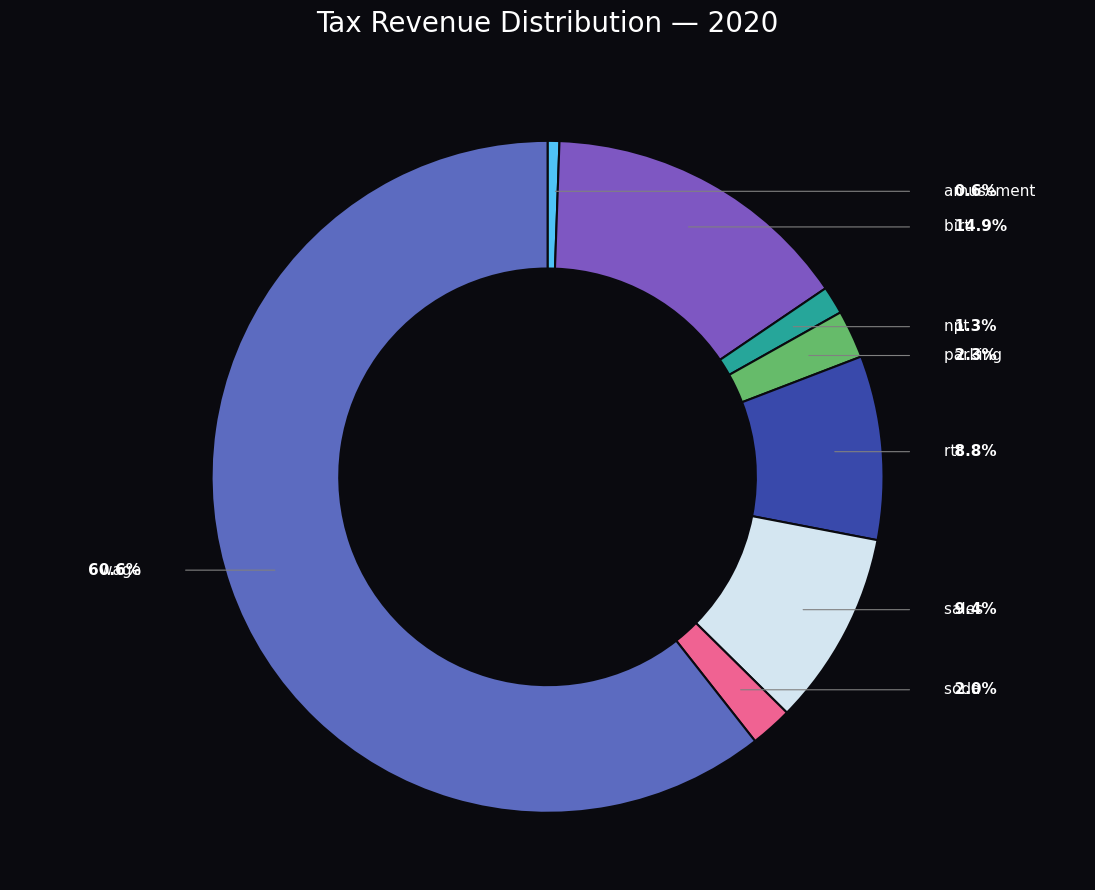

True or false: npt accounts for 9% of the total.

False